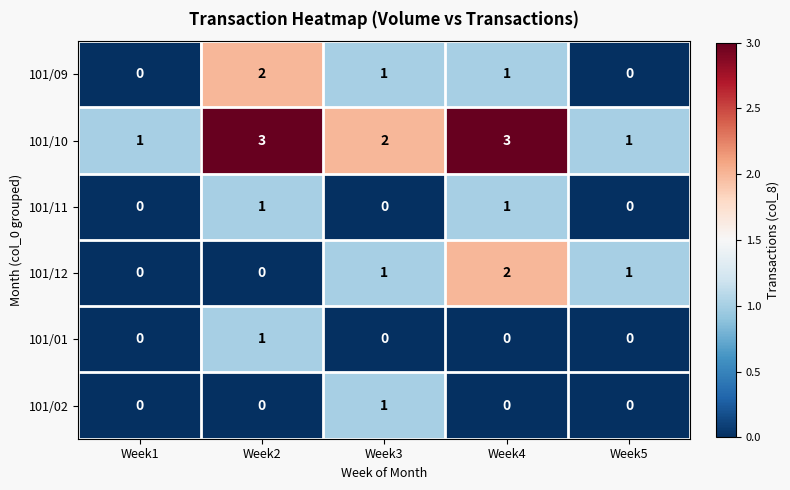

At which label does 101/02 reach its peak?

Week3